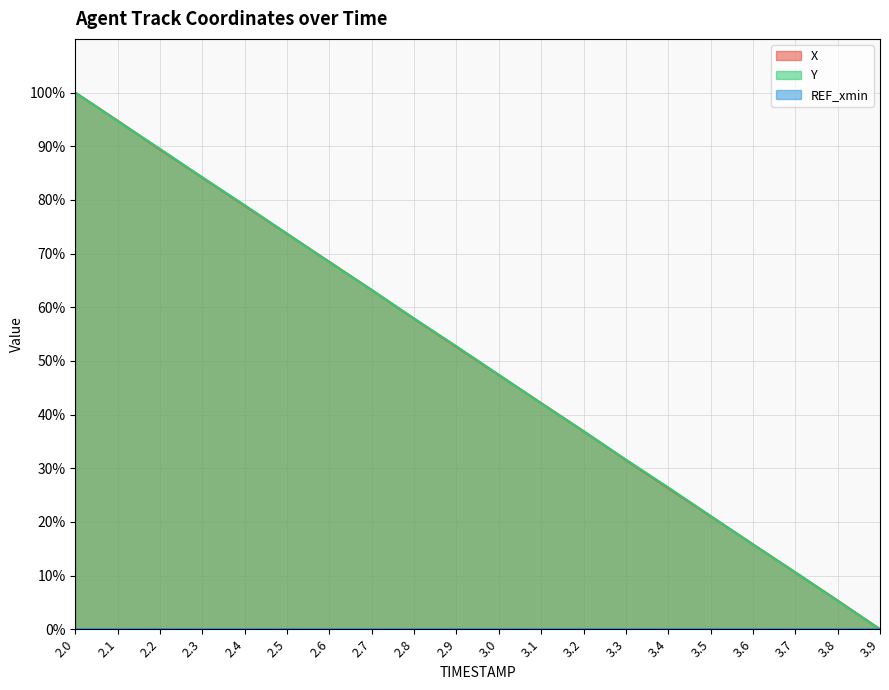

What is the sum of the X values at 3.5 and 2.3?

105.2